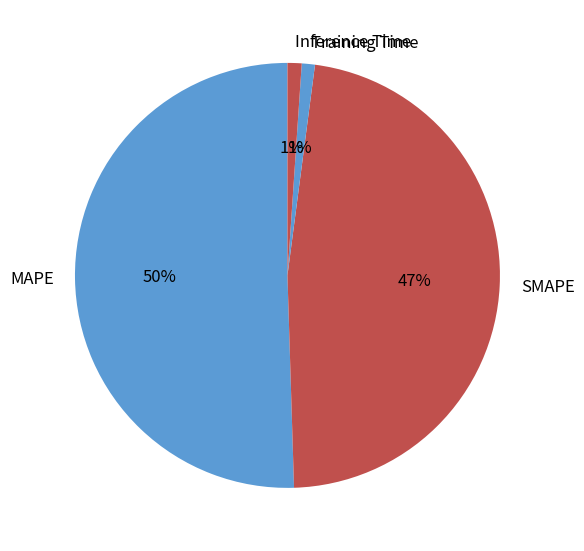

Count the number of slices in the pie.

4